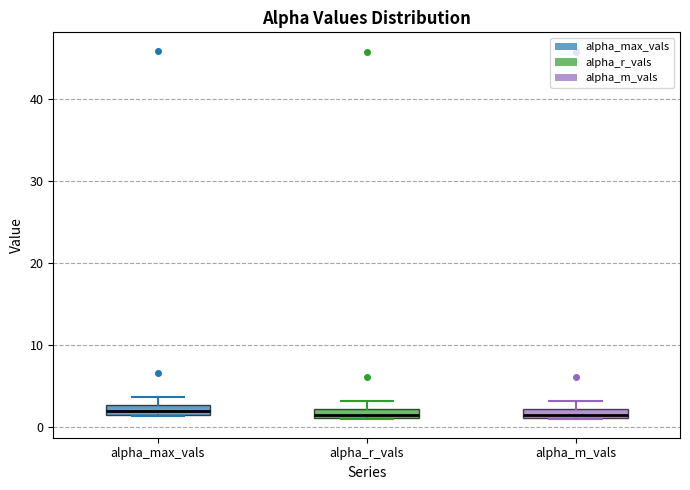

Where is the lower edge of the box for alpha_max_vals on the y-axis? The values are not printed on the chart, so give them approximately, as read against the axis.

1